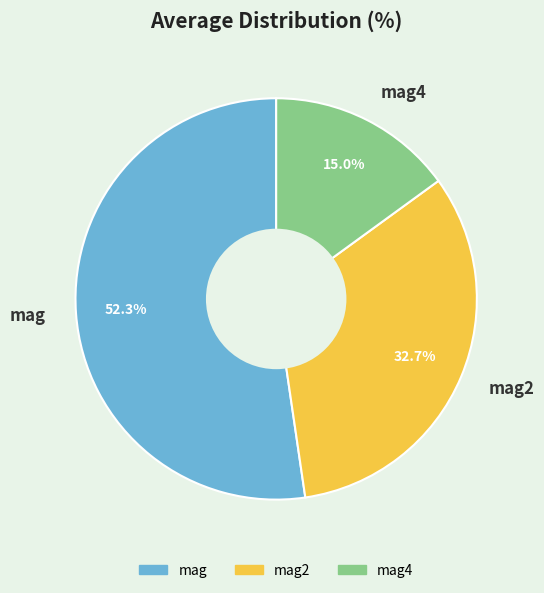

Between mag4 and mag, which is larger?

mag